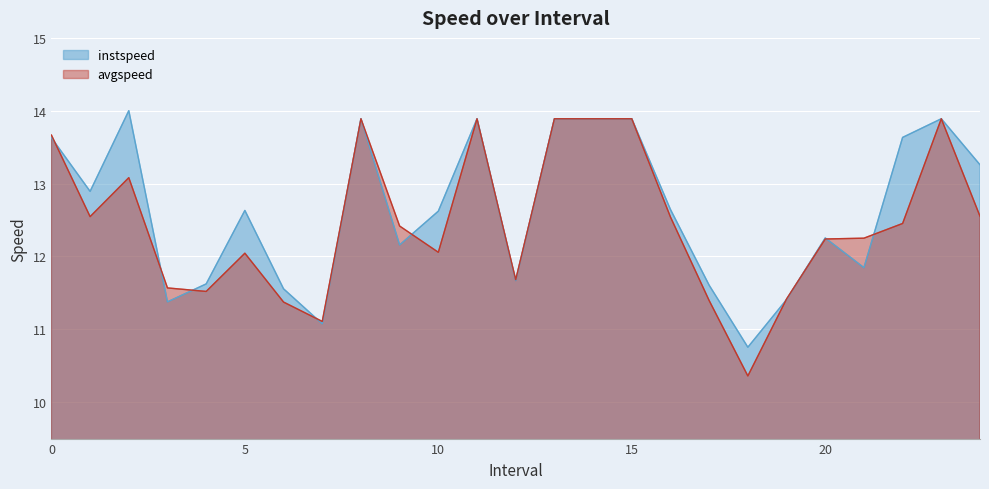

Which series ends up on top after the final intersection of avgspeed and instspeed?

instspeed